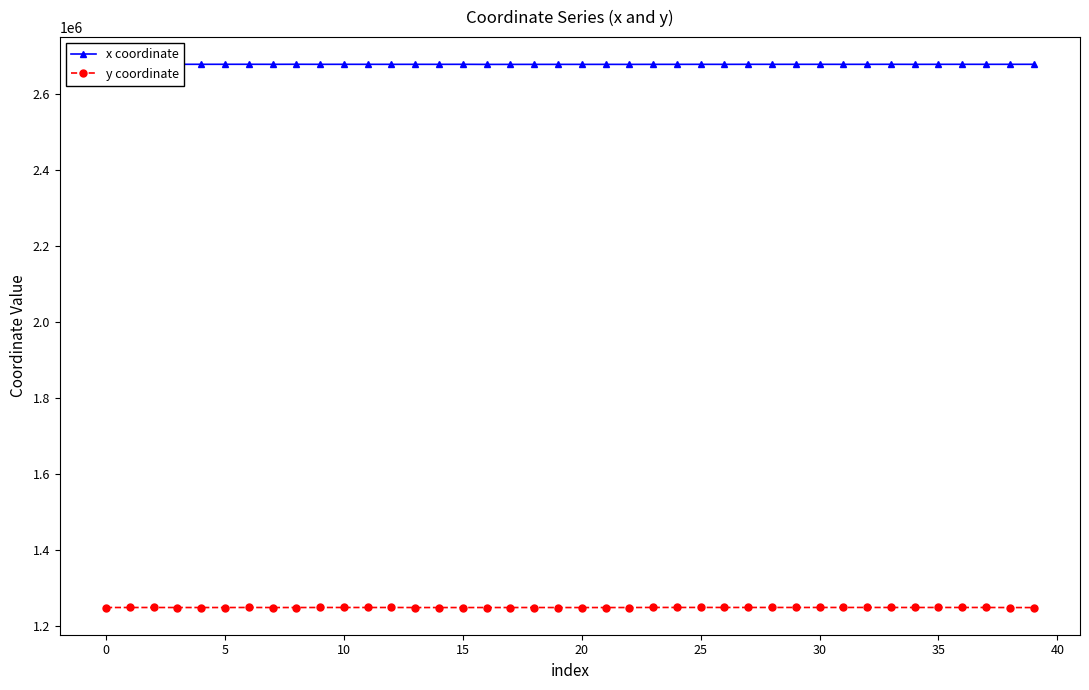

What is the smallest value displayed?

1247402.3